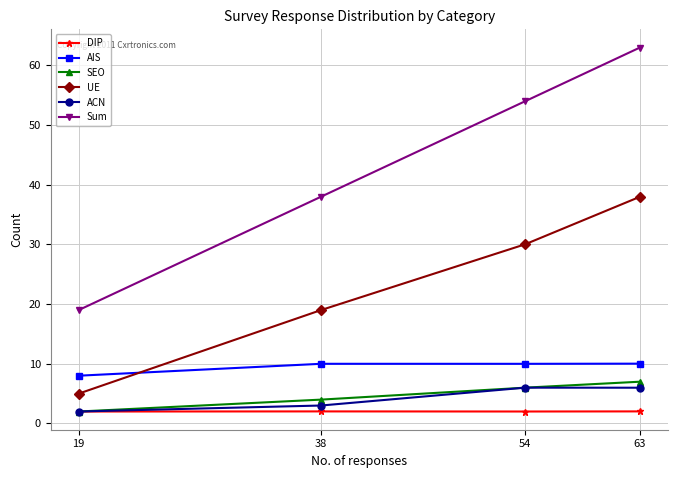

What is the value of the Sum point at the 3rd from the left?

54.0